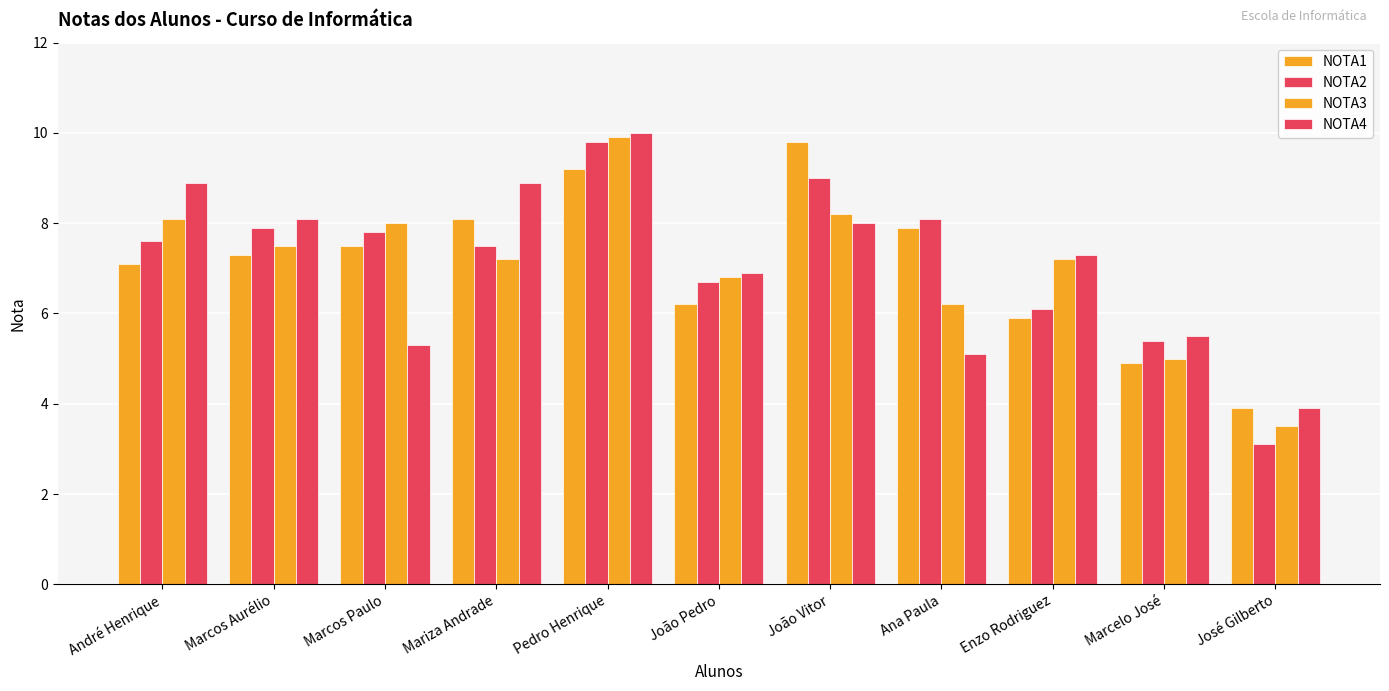

List the labels in order of NOTA4 value, largest first.

Pedro Henrique, André Henrique, Mariza Andrade, Marcos Aurélio, João Vitor, Enzo Rodriguez, João Pedro, Marcelo José, Marcos Paulo, Ana Paula, José Gilberto